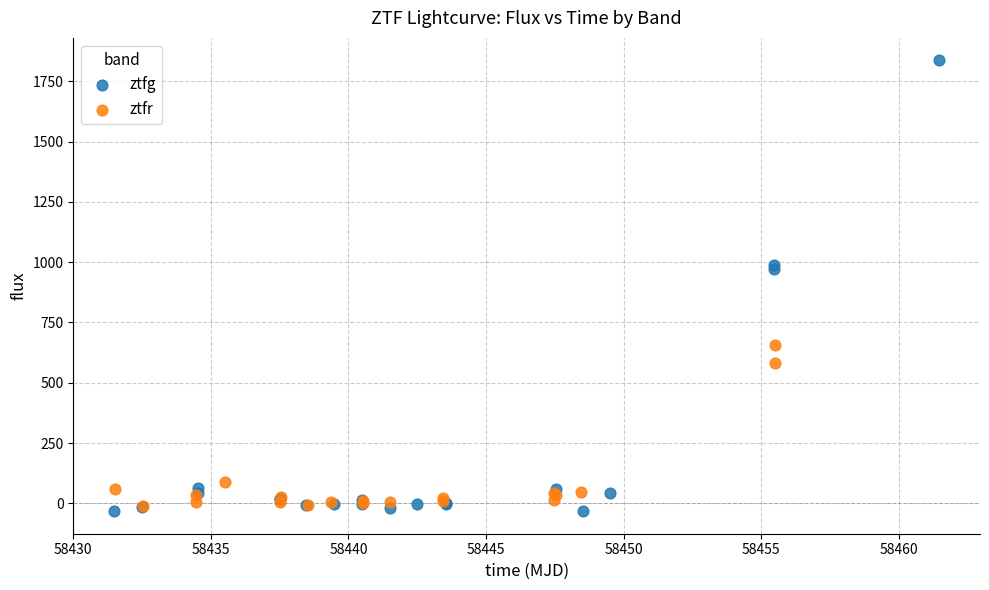

Which series has the largest Y range (max minus min)?

ztfg